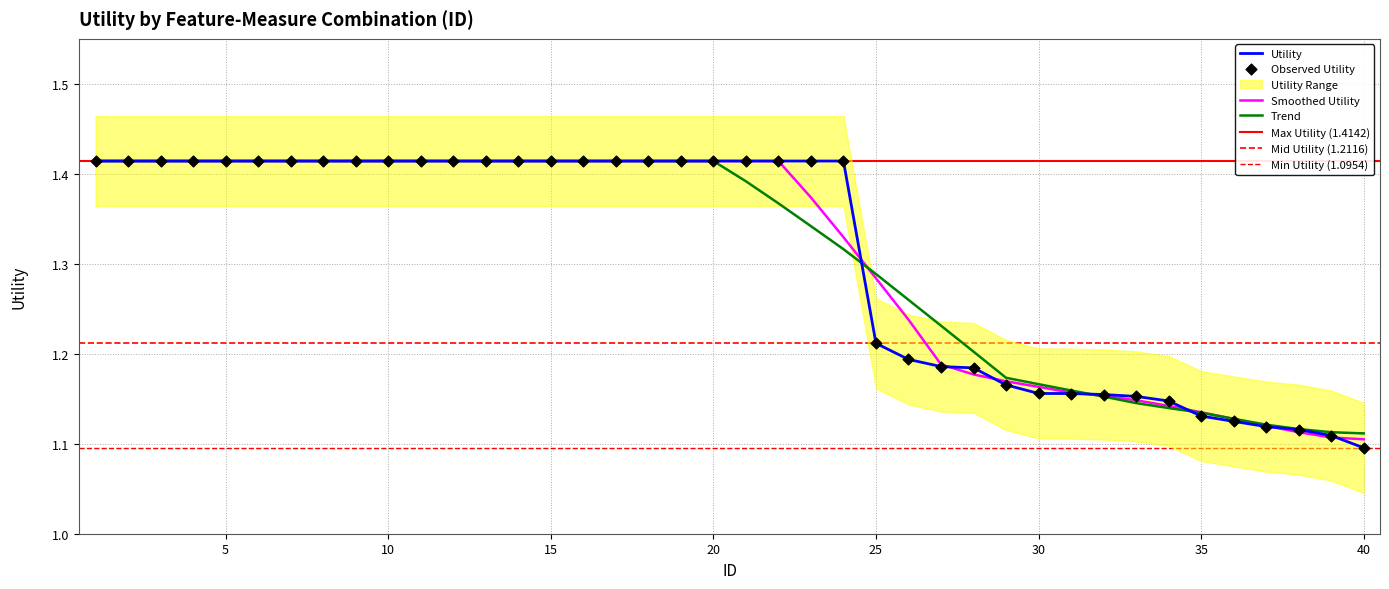

What is the ratio of the value at 34 to the value at 18?

0.8